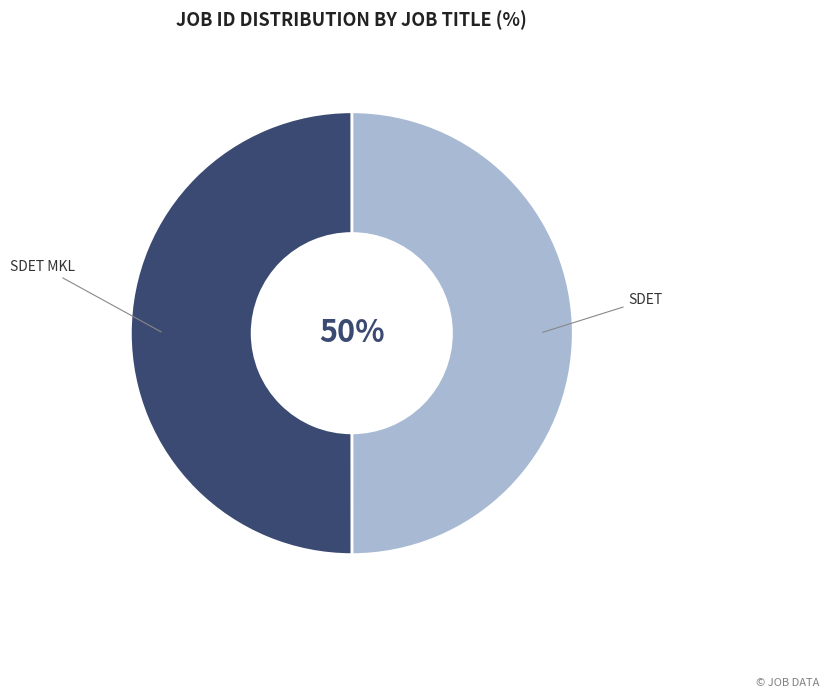

To the nearest percent, what percentage of the pie is SDET MKL?

50%